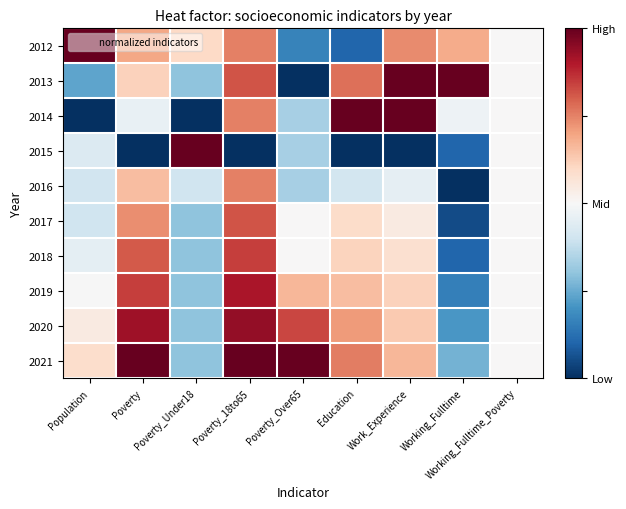

What is the spread (max minus min) of values at Work_Experience?

1.0